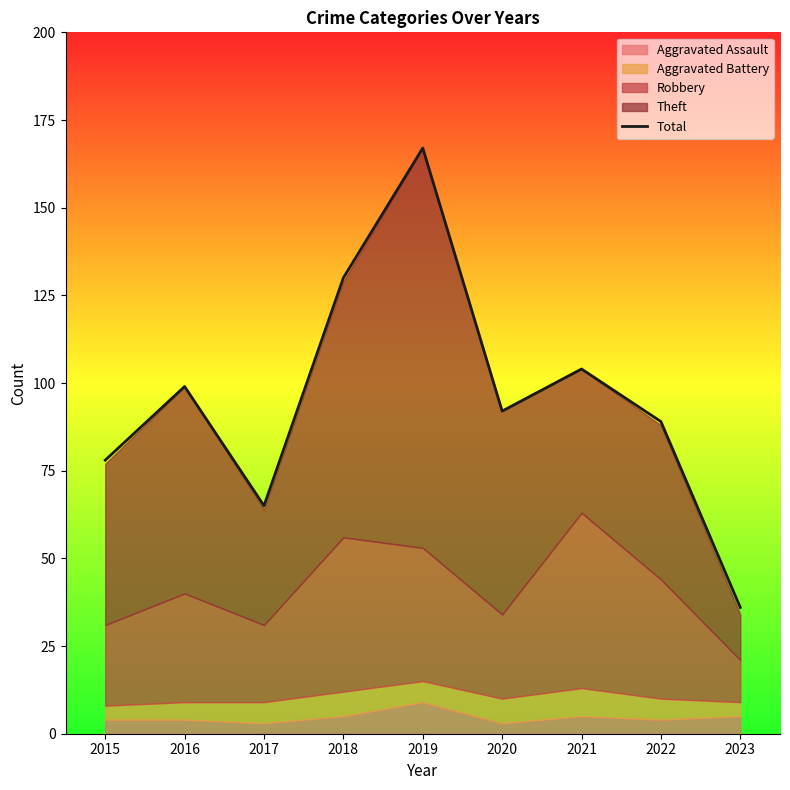

How many categories are shown in the chart?

9